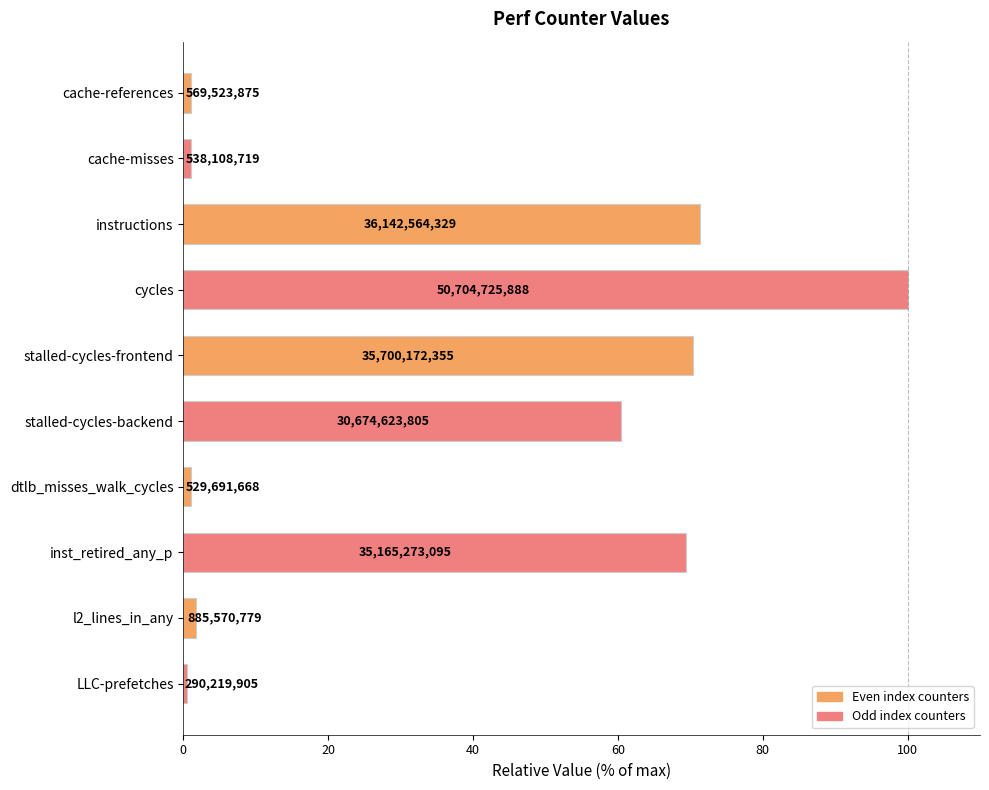

Are the bars grouped side by side (vs. stacked)?

No